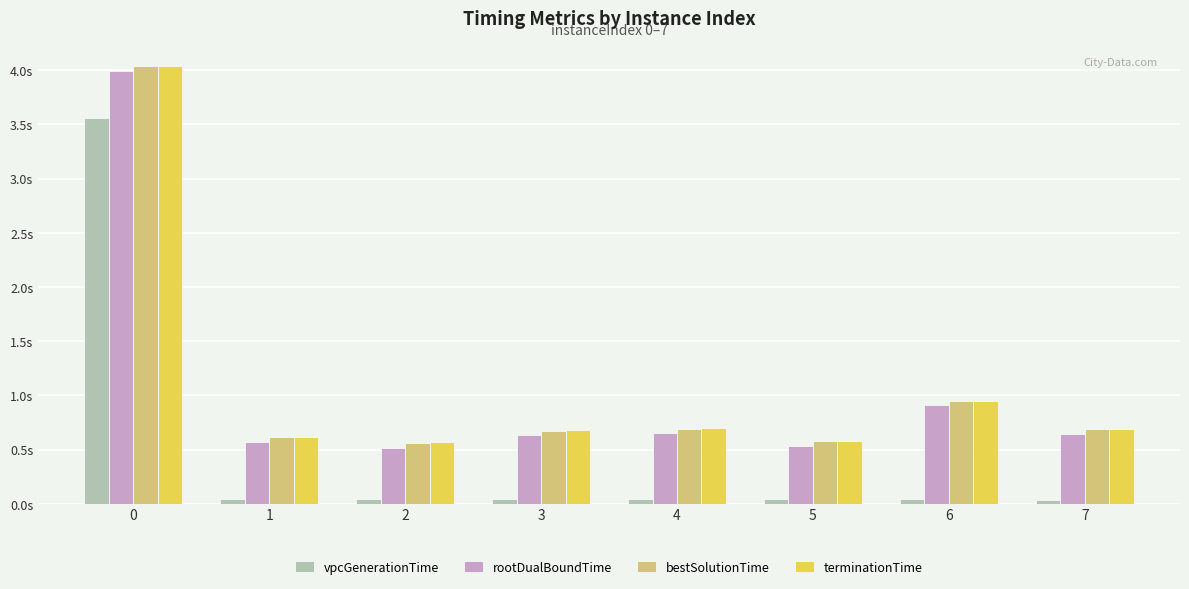

What are all the series names shown in the legend?

vpcGenerationTime, rootDualBoundTime, bestSolutionTime, terminationTime